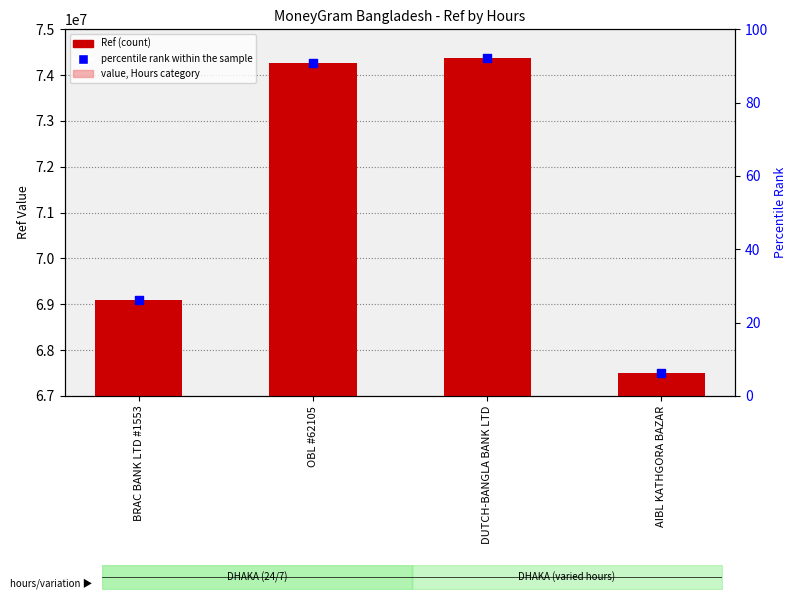

Which series contains the lowest Y value?

percentile rank within the sample